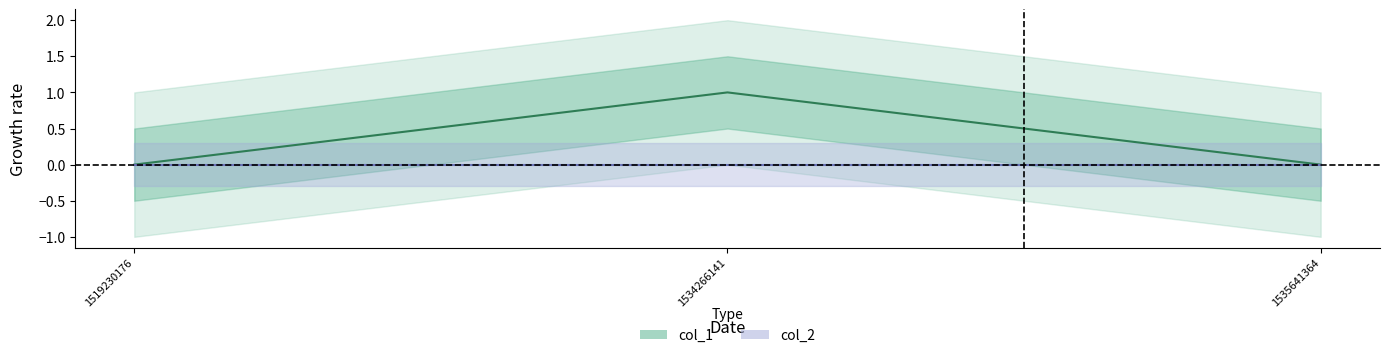

Is this an area chart (filled region under the line)?

No